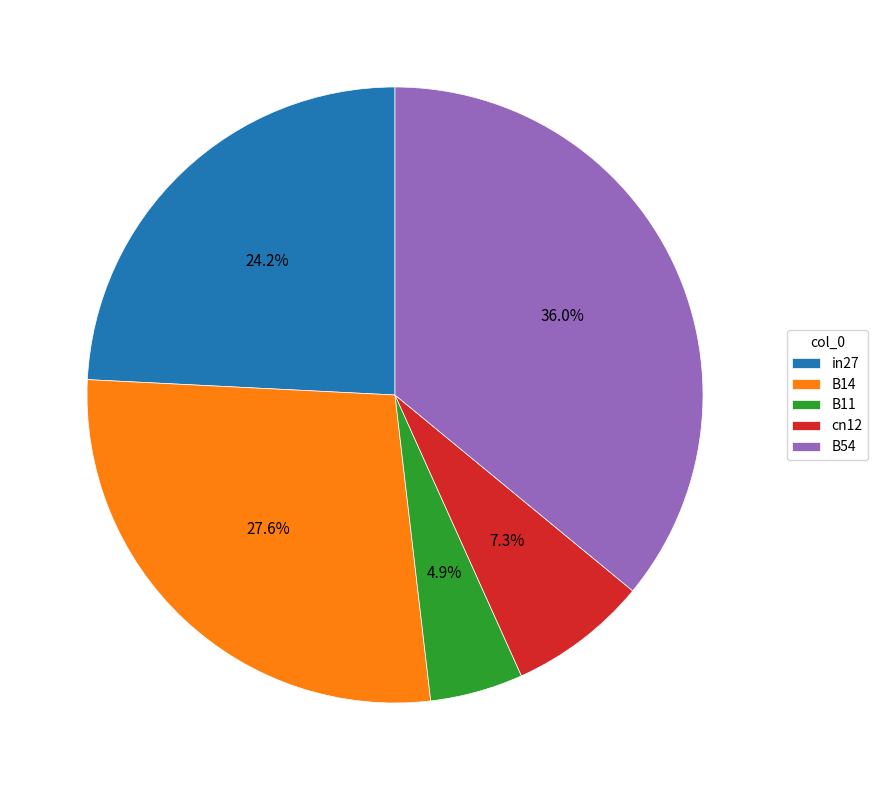

How many segments does this pie chart have?

5